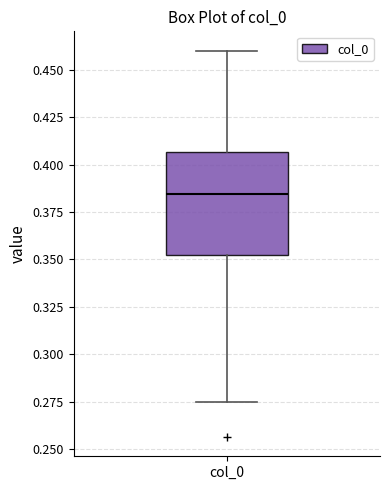

Where is the lower edge of the box for col_0 on the y-axis? The values are not printed on the chart, so give them approximately, as read against the axis.

0.350